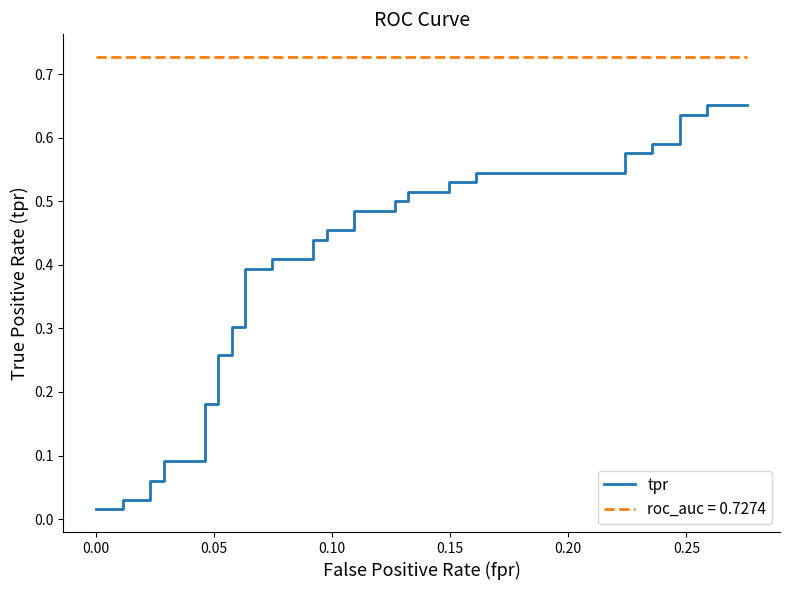

What is the value of the 24th point from the left?

0.5